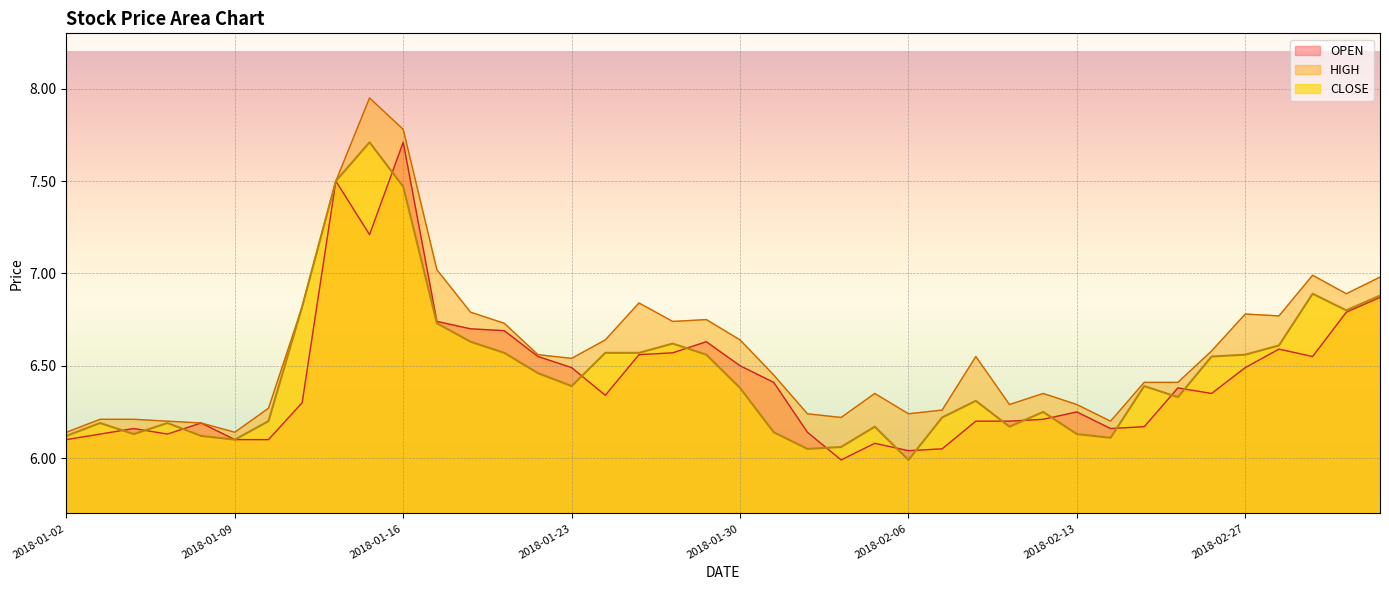

Which series changed the most between 2018-01-24 and 2018-01-31?

CLOSE